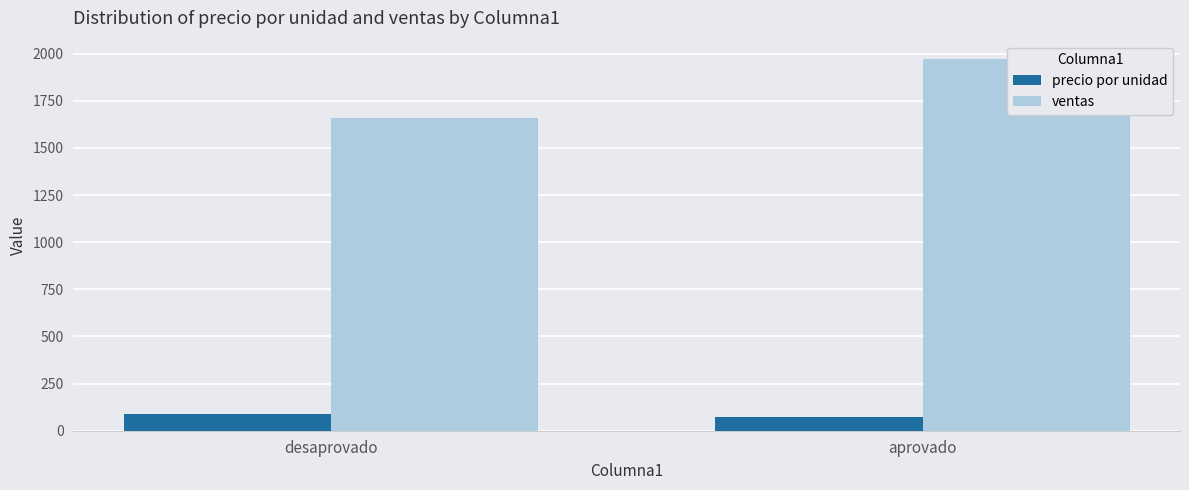

At which label is ventas closest to 1815?

desaprovado